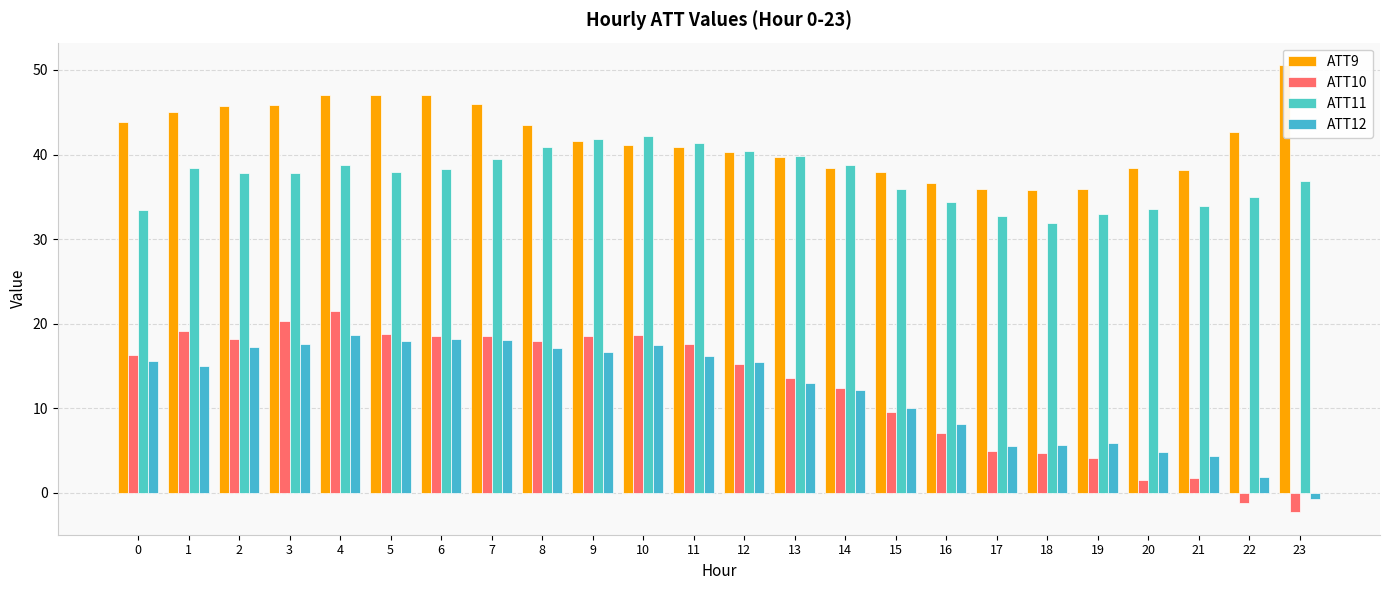

At which label does ATT11 reach its minimum?

18